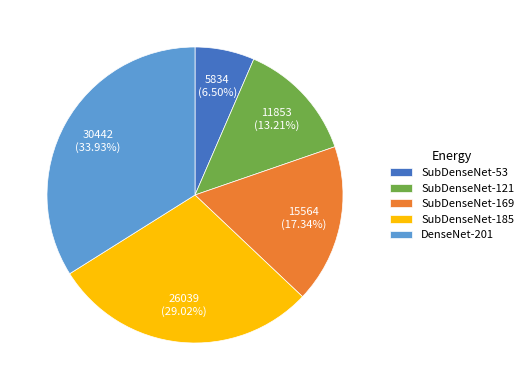

Which category has the biggest portion of the pie?

DenseNet-201